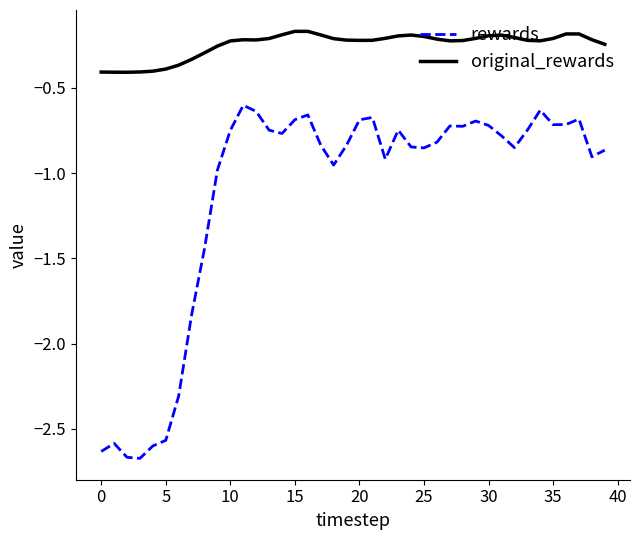

Which series has the largest total across all categories?

original_rewards